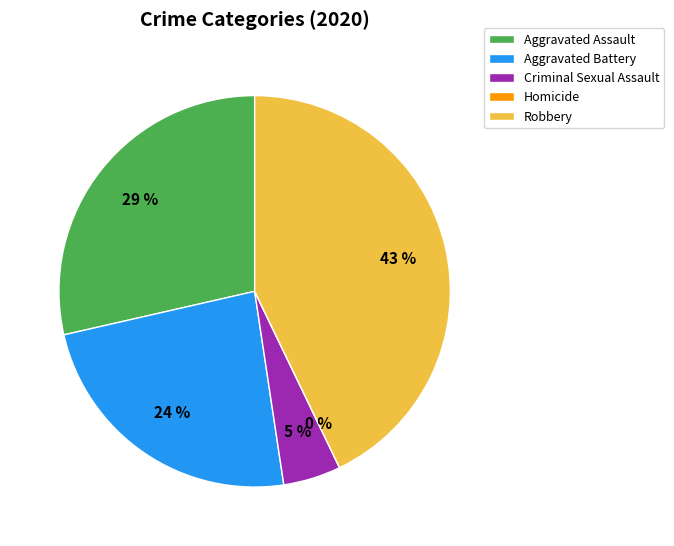

Approximately how many times larger is the value at Aggravated Battery compared to Robbery?

0.6